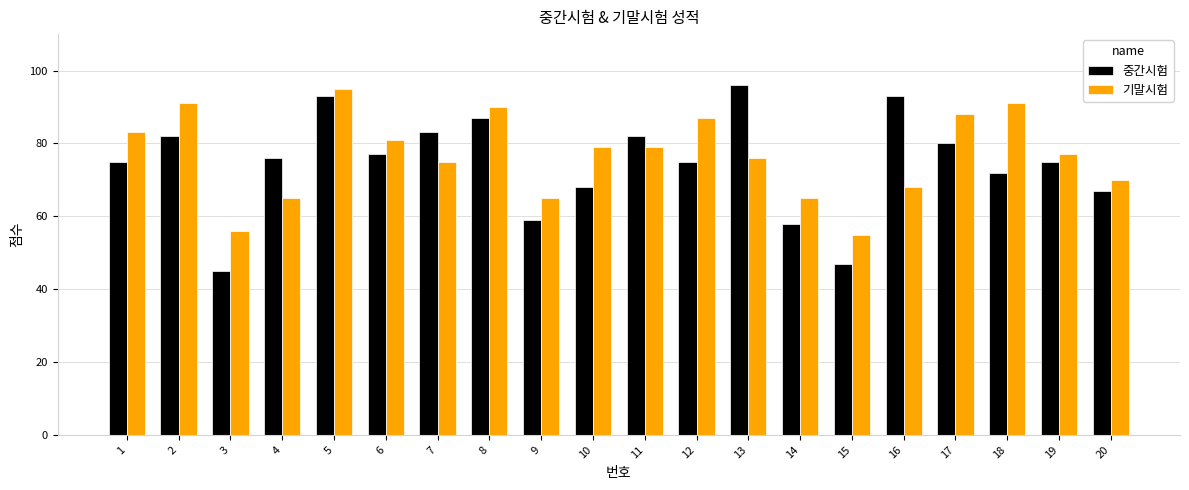

The value of 기말시험 at 20 is 98. True or false?

False